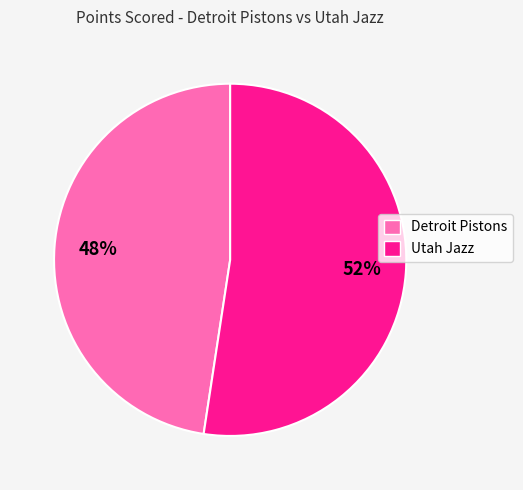

What is the ratio of the value at Utah Jazz to the value at Detroit Pistons?

1.1